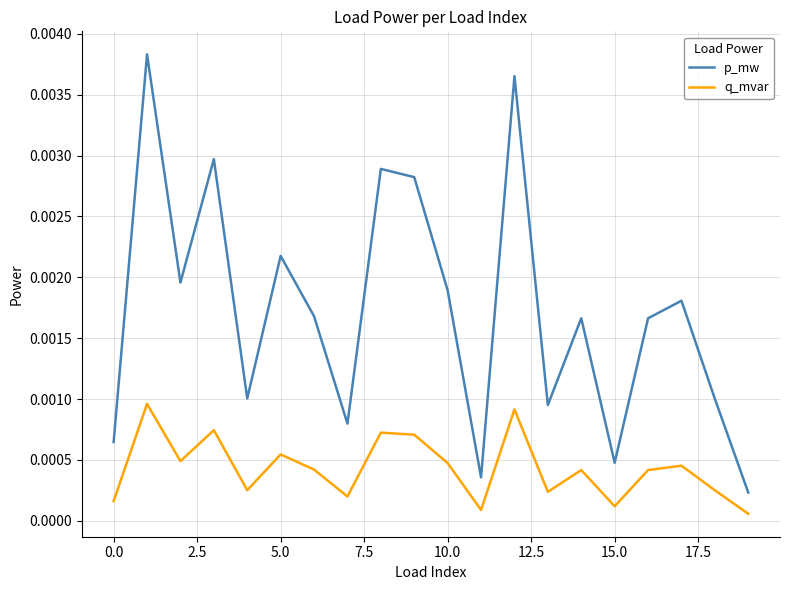

Which series has the largest total across all categories?

p_mw